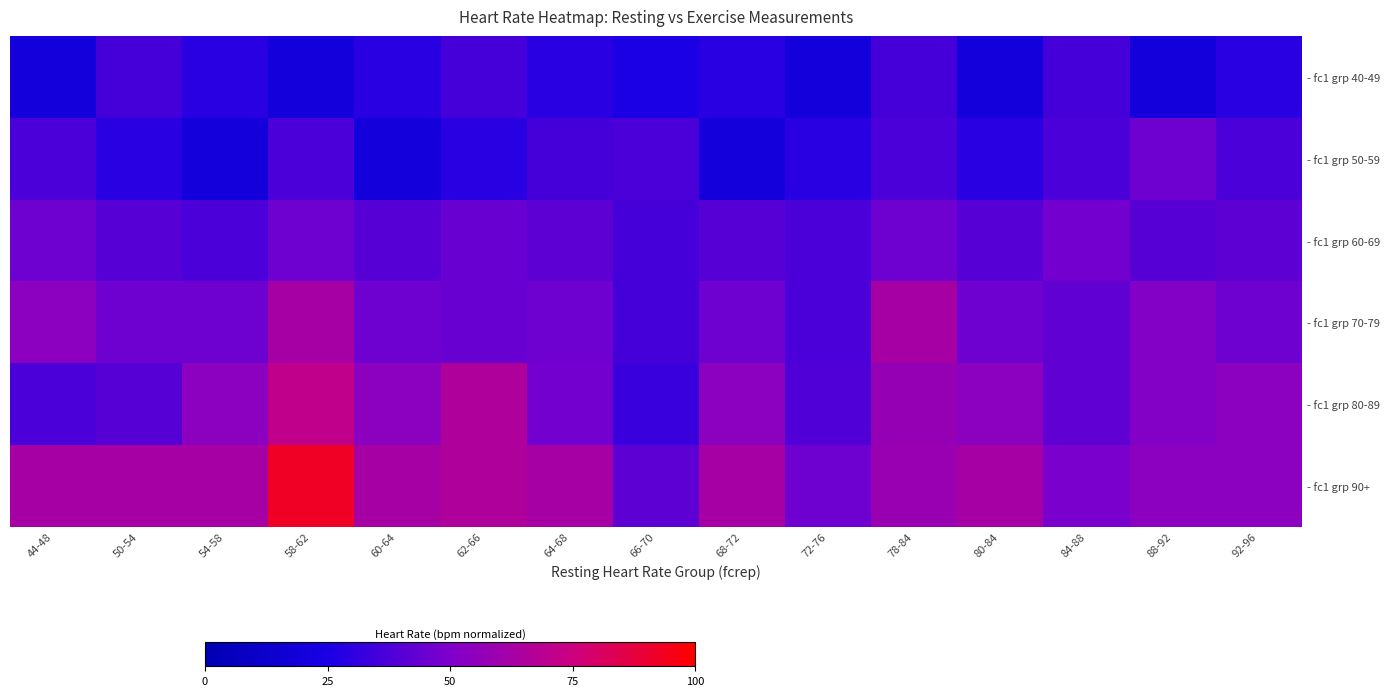

Which series has the largest range (max minus min)?

- fc1 grp 90+